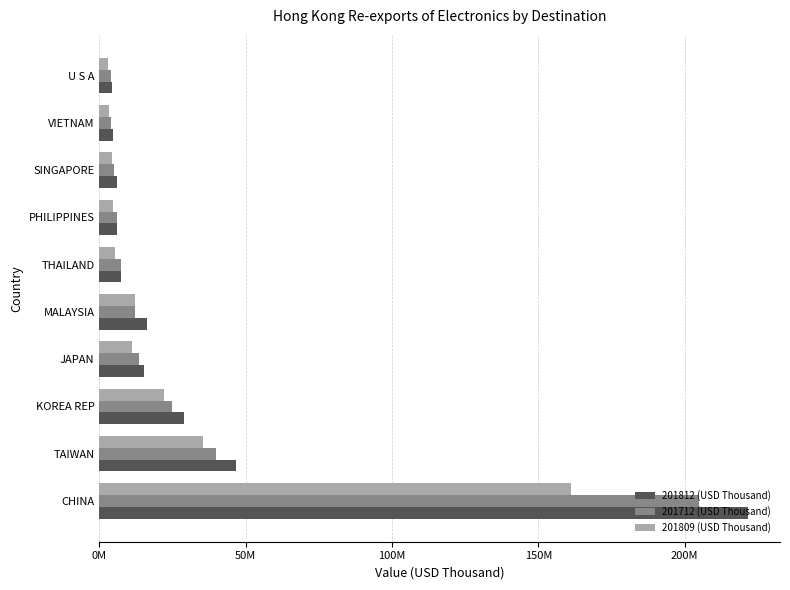

Reading left to right, transcribe all the data shown in this chart.

201812 (USD Thousand): 221519475.7	46637819.8	28890507.2	15157256.7	16372662.7	7412839.3	6034851.0	6157954.9	4727136.0	4198635.2
201712 (USD Thousand): 205068448.7	39912911.0	24826506.2	13697252.1	12220092.8	7364247.2	5925577.0	5086254.1	4081609.2	3936110.4
201809 (USD Thousand): 161194024.5	35454315.9	22030391.6	11178427.3	12076519.4	5452985.1	4602784.3	4288247.1	3186484.0	3006105.2